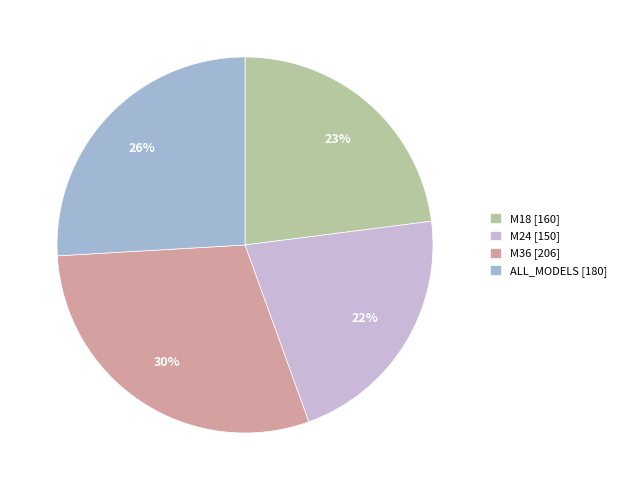

Between M36 and M24, which is larger?

M36